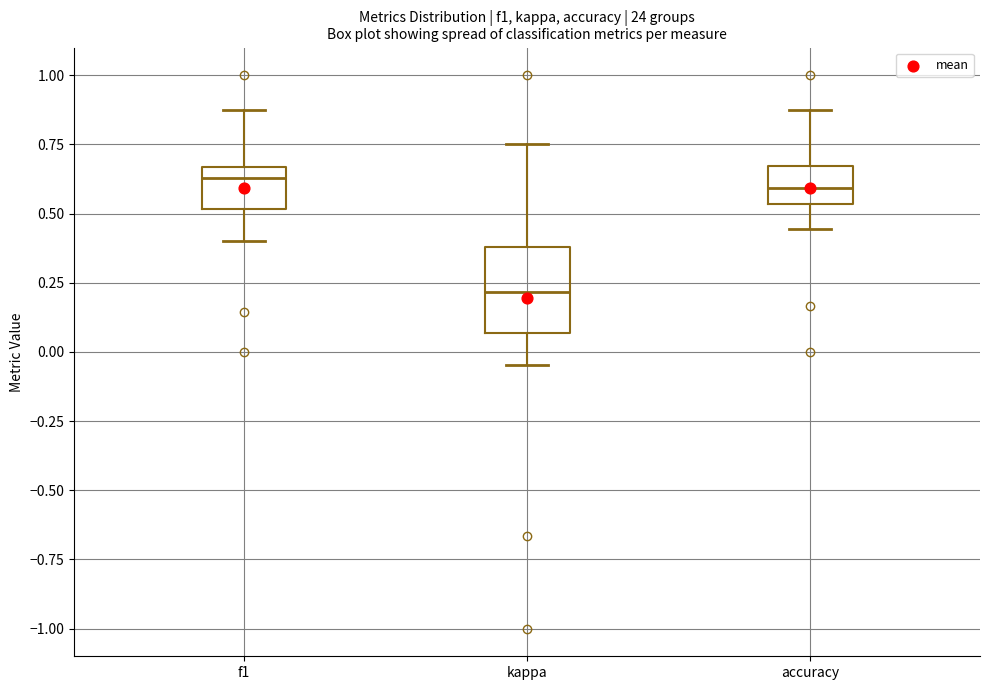

Reading left to right, transcribe this box plot: for each box, give where its median line is, the range the box spans, and where its two whiskers end, as read against the y-axis. The values are not printed on the chart, so give them approximately, as read against the axis.

f1: median 0.65 (just below the box's upper edge), box 0.50 to 0.65, whiskers 0.40 to 0.85
kappa: median 0.20, box 0.05 to 0.40, whiskers -0.05 to 0.75
accuracy: median 0.60, box 0.55 to 0.65, whiskers 0.45 to 0.90